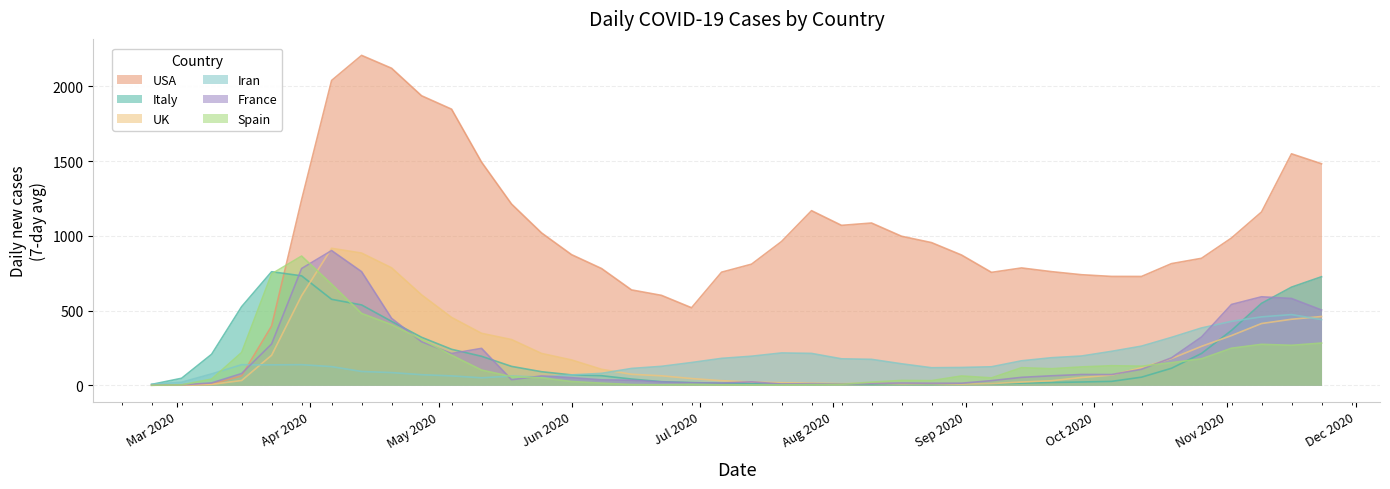

Does the chart display data point markers on the line(s)?

No